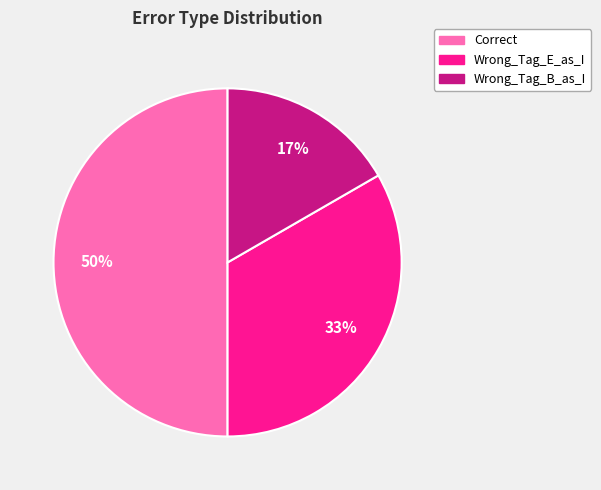

Count the number of slices in the pie.

3